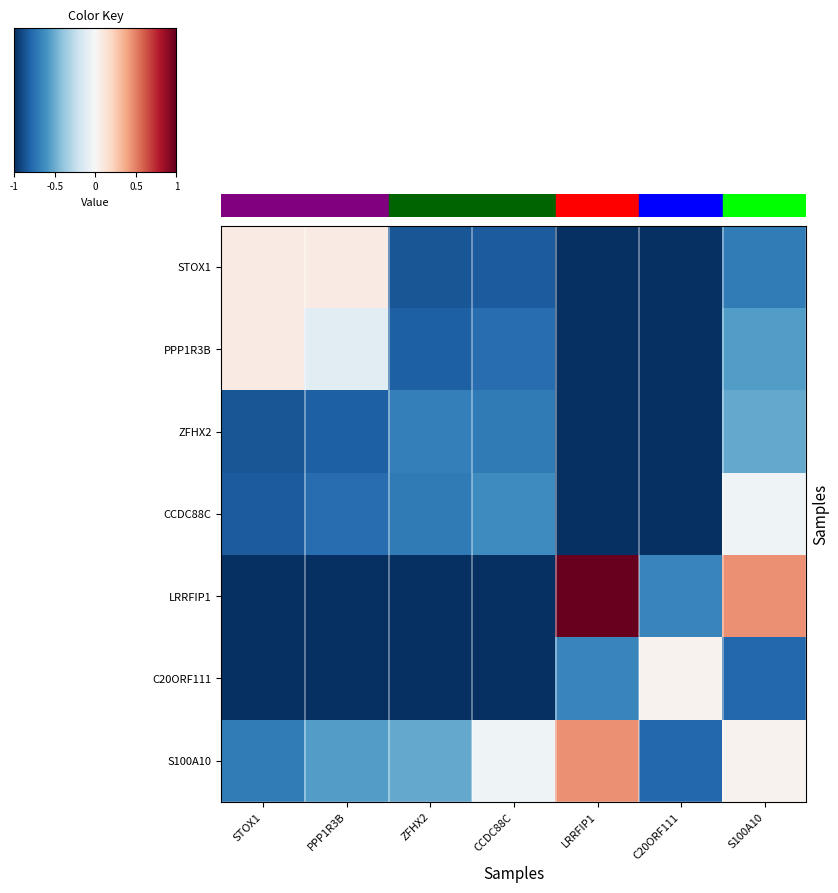

Reading left to right, transcribe all the data shown in this chart.

STOX1: STOX1=0.1	PPP1R3B=0.1	ZFHX2=-0.9	CCDC88C=-0.8	LRRFIP1=-1.0	C20ORF111=-1.0	S100A10=-0.7
PPP1R3B: STOX1=0.1	PPP1R3B=-0.1	ZFHX2=-0.8	CCDC88C=-0.8	LRRFIP1=-1.0	C20ORF111=-1.0	S100A10=-0.6
ZFHX2: STOX1=-0.9	PPP1R3B=-0.8	ZFHX2=-0.7	CCDC88C=-0.7	LRRFIP1=-1.0	C20ORF111=-1.0	S100A10=-0.5
CCDC88C: STOX1=-0.8	PPP1R3B=-0.8	ZFHX2=-0.7	CCDC88C=-0.6	LRRFIP1=-1.0	C20ORF111=-1.0	S100A10=-0.0
LRRFIP1: STOX1=-1.0	PPP1R3B=-1.0	ZFHX2=-1.0	CCDC88C=-1.0	LRRFIP1=1.0	C20ORF111=-0.7	S100A10=0.5
C20ORF111: STOX1=-1.0	PPP1R3B=-1.0	ZFHX2=-1.0	CCDC88C=-1.0	LRRFIP1=-0.7	C20ORF111=0.0	S100A10=-0.8
S100A10: STOX1=-0.7	PPP1R3B=-0.6	ZFHX2=-0.5	CCDC88C=-0.0	LRRFIP1=0.5	C20ORF111=-0.8	S100A10=0.0